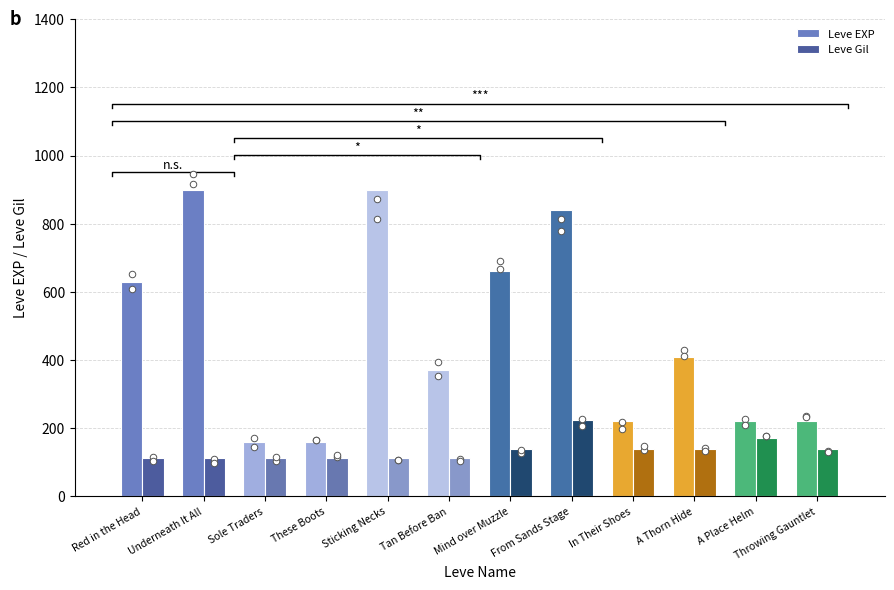

Which series has the largest total across all categories?

Leve EXP